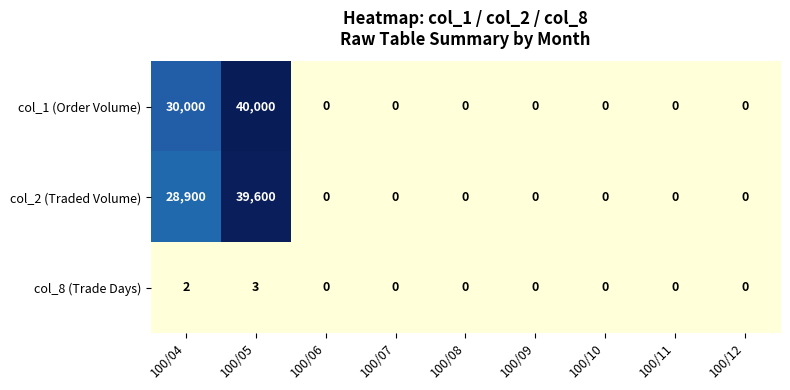

Count the number of categories in the chart.

9